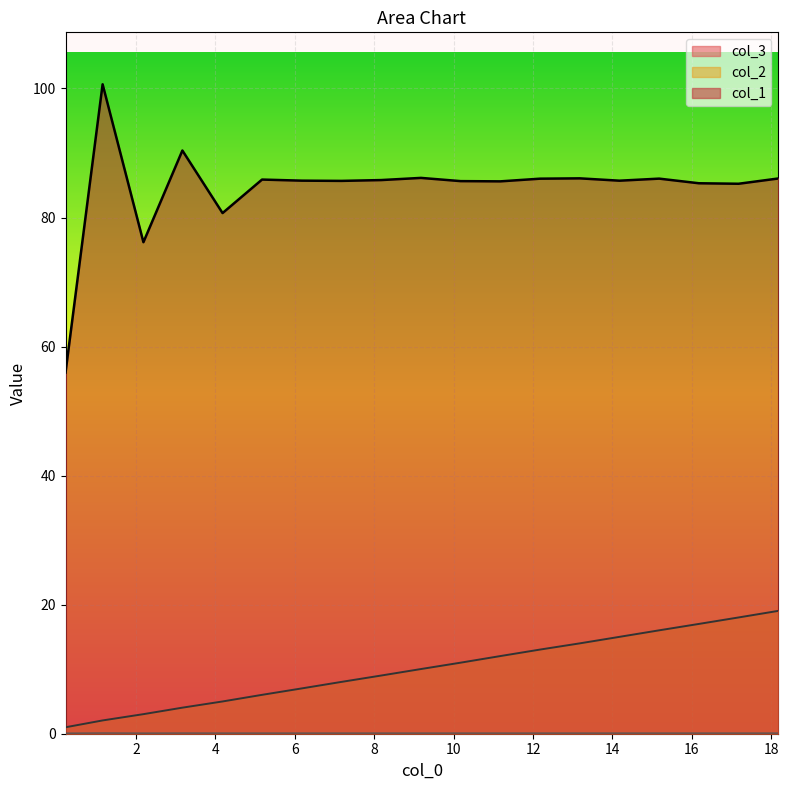

True or false: col_2 and col_3 intersect in this chart.

False